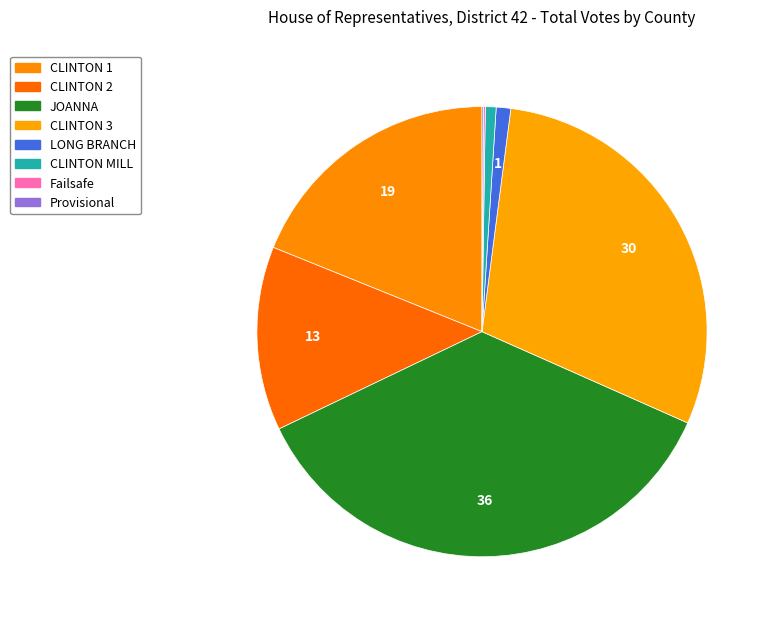

True or false: JOANNA accounts for 36% of the total.

True